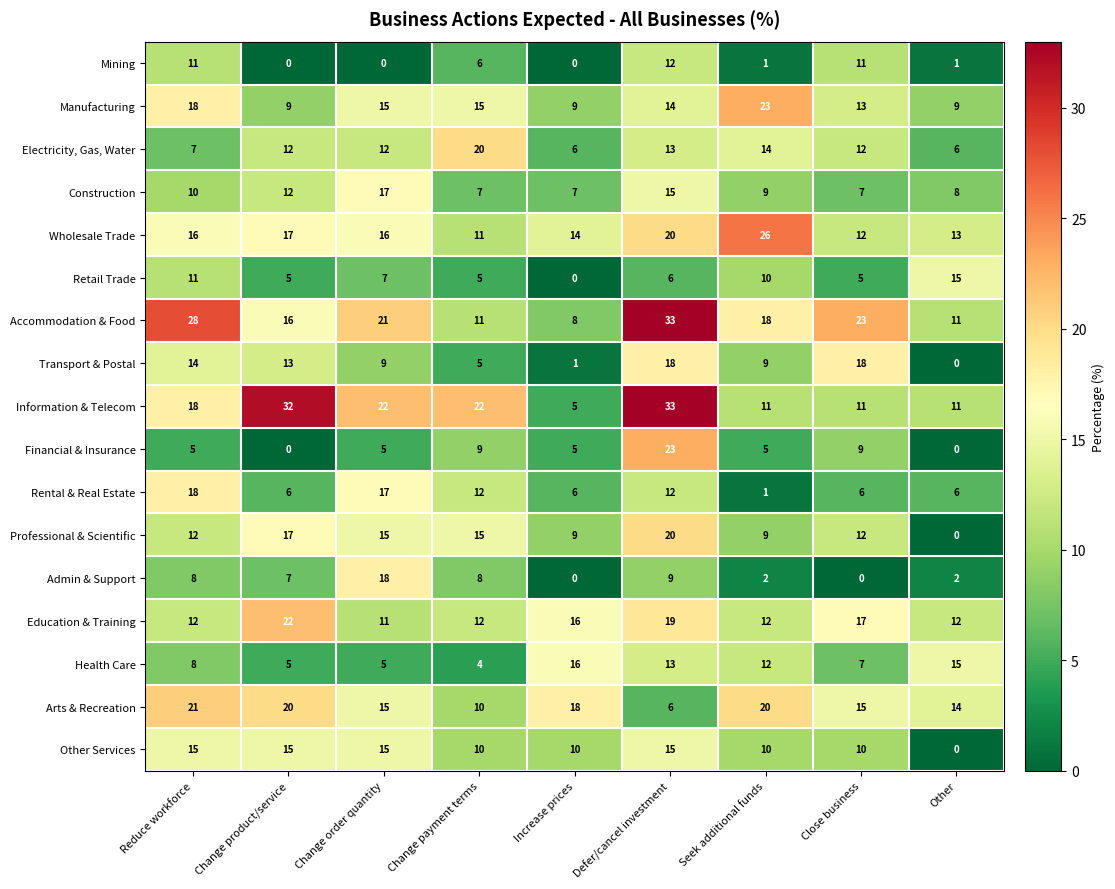

At how many categories does at least one series exceed 8?

9